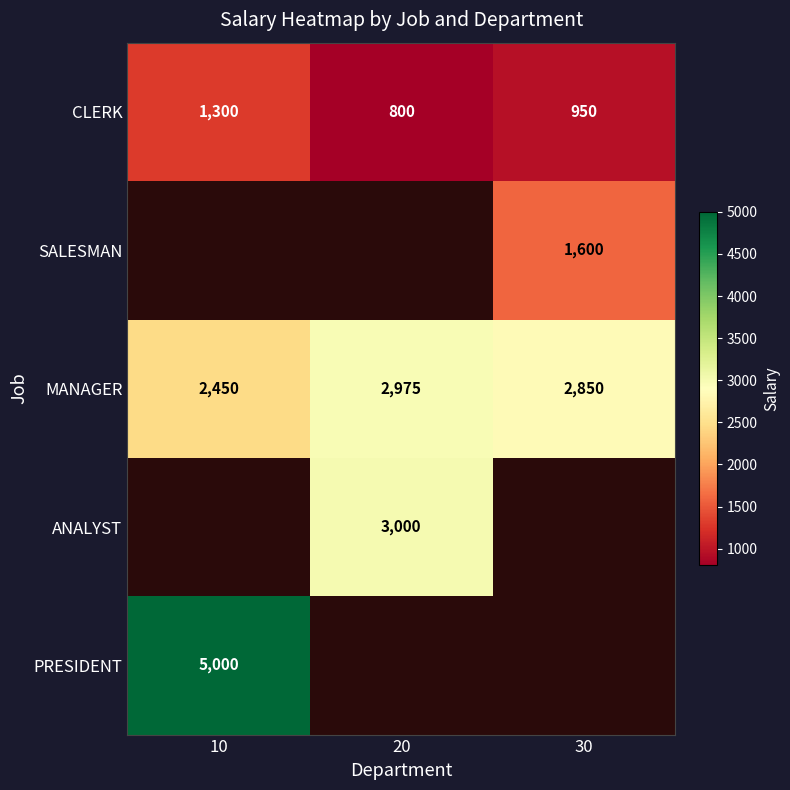

The value of MANAGER at 20 is 2975. True or false?

True